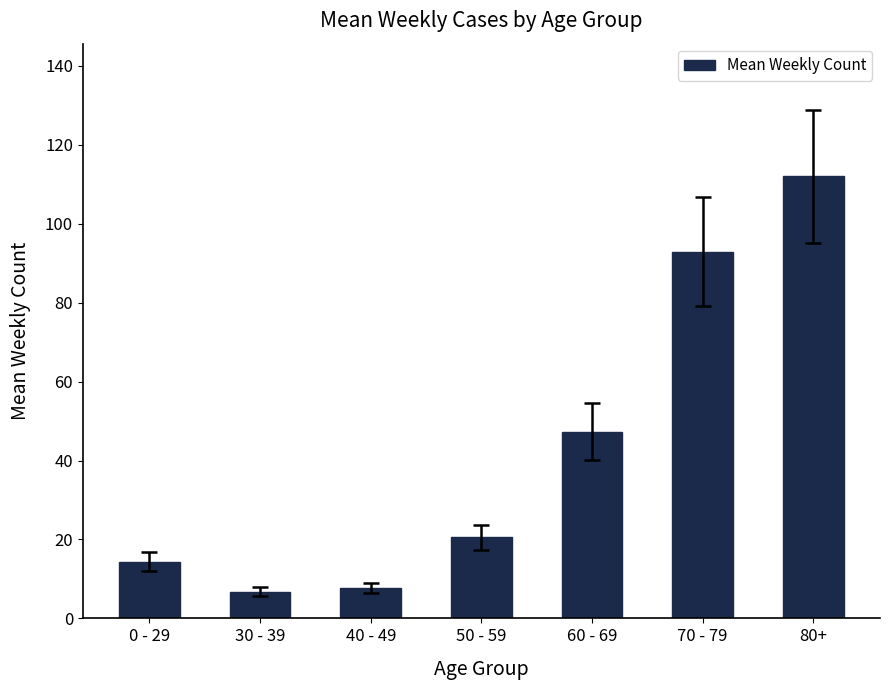

What is the sum of all values?

301.8